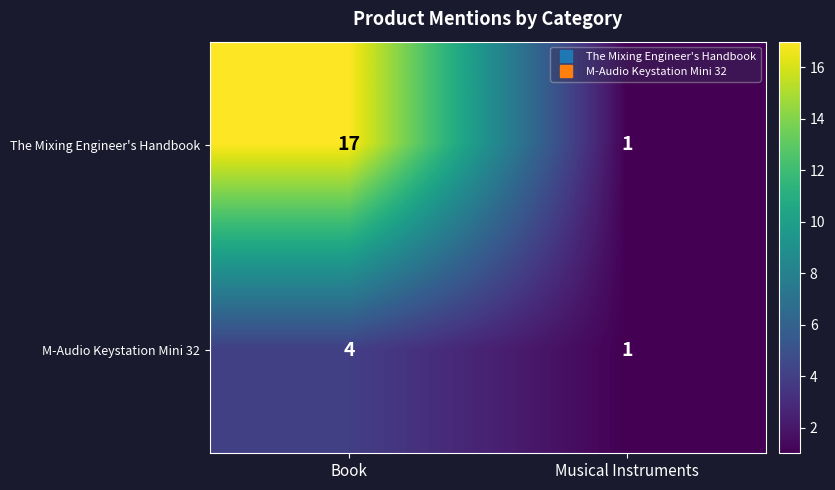

What is the greatest value displayed?

17